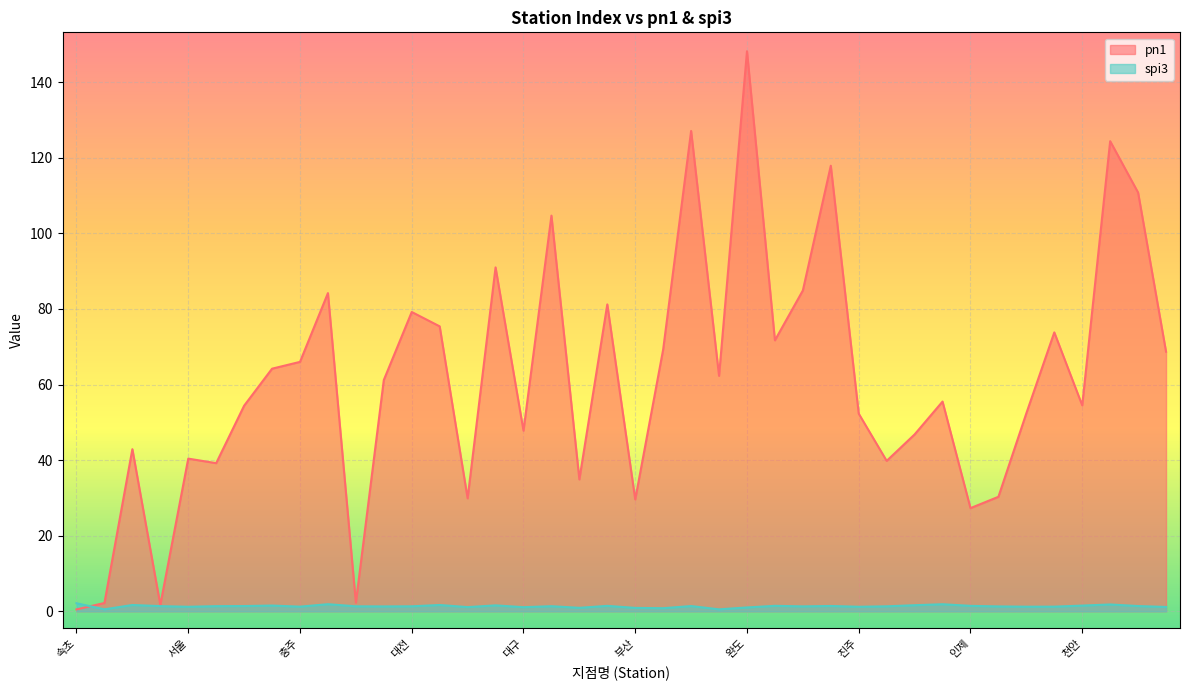

Which category has the highest value across all series?

완도